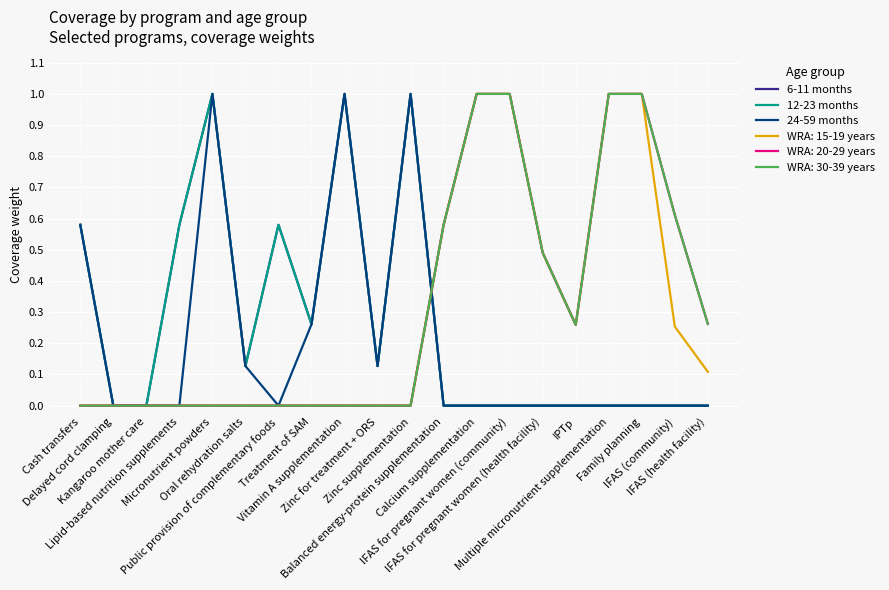

What is the difference between the maximum and minimum values in the 6-11 months series?

1.0